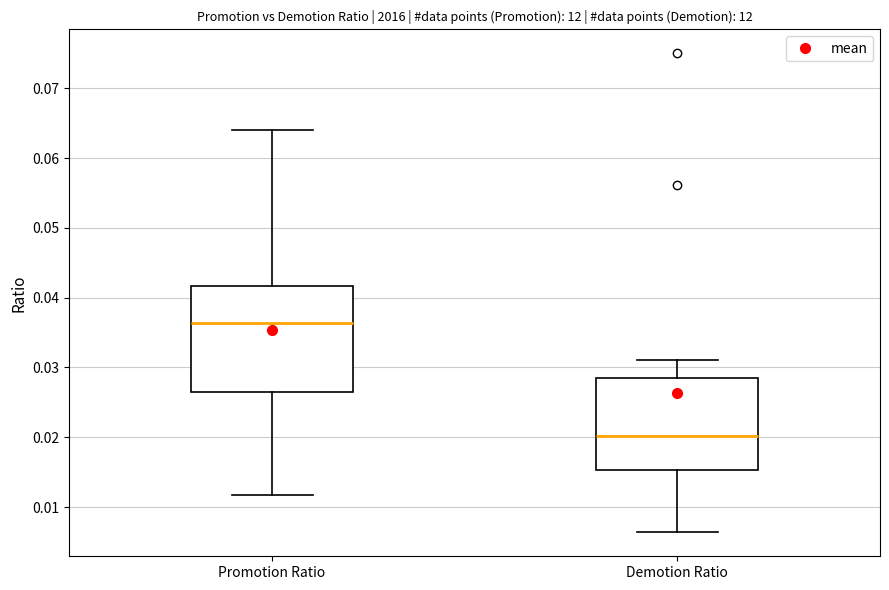

Reading left to right, transcribe this box plot: for each box, give where its median line is, the range the box spans, and where its two whiskers end, as read against the y-axis. The values are not printed on the chart, so give them approximately, as read against the axis.

Promotion Ratio: median 0.036, box 0.027 to 0.042, whiskers 0.012 to 0.064
Demotion Ratio: median 0.020, box 0.015 to 0.029, whiskers 0.006 to 0.031